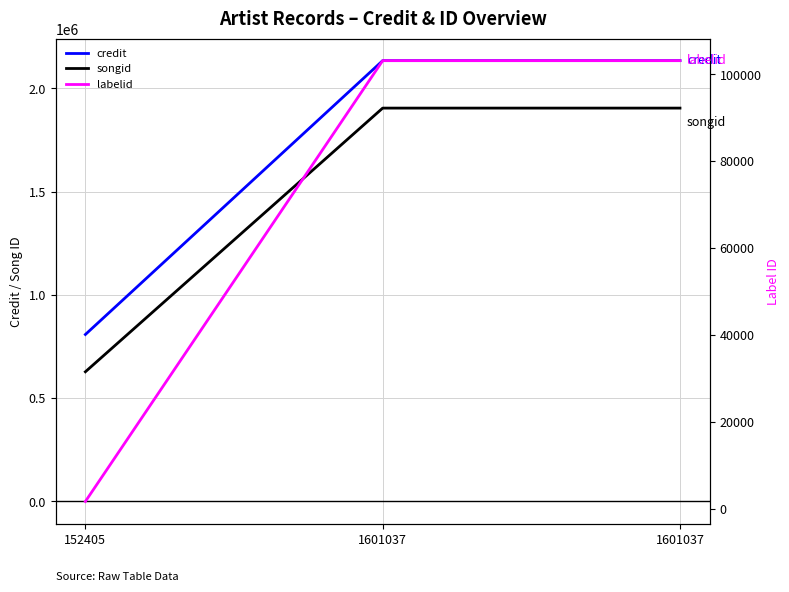

Between 152405 and 1601037, which is larger?

1601037